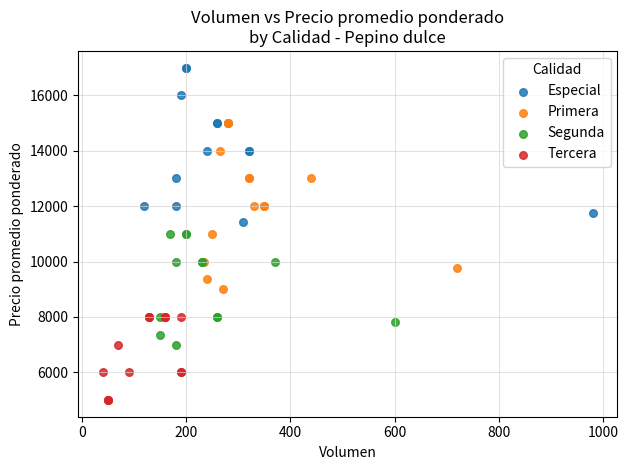

What are all the series names shown in the legend?

Especial, Primera, Segunda, Tercera